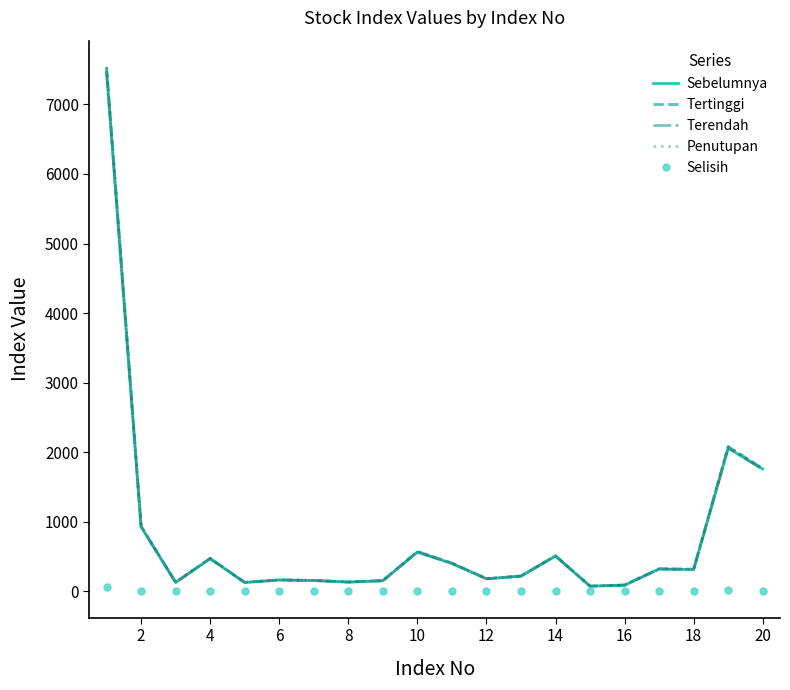

Which series has the largest range (max minus min)?

Tertinggi